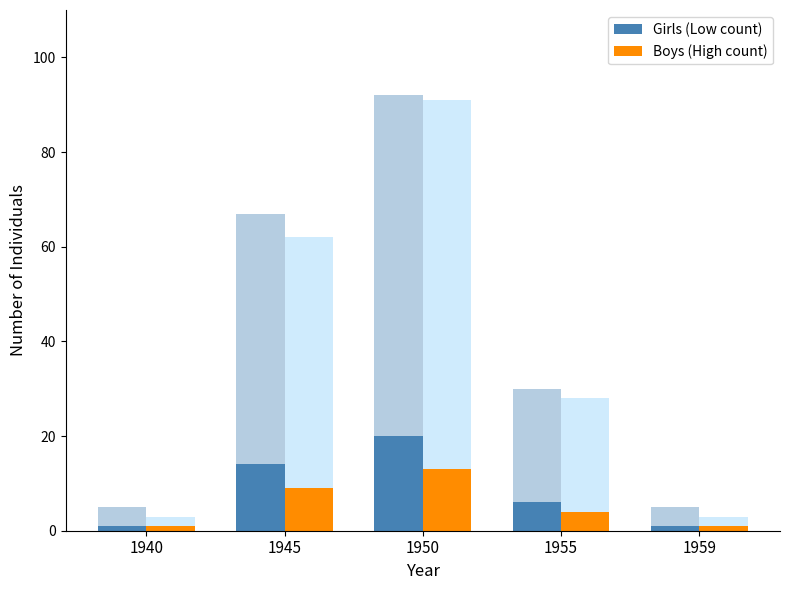

What are all the series names shown in the legend?

Girls (Low count), Boys (High count)